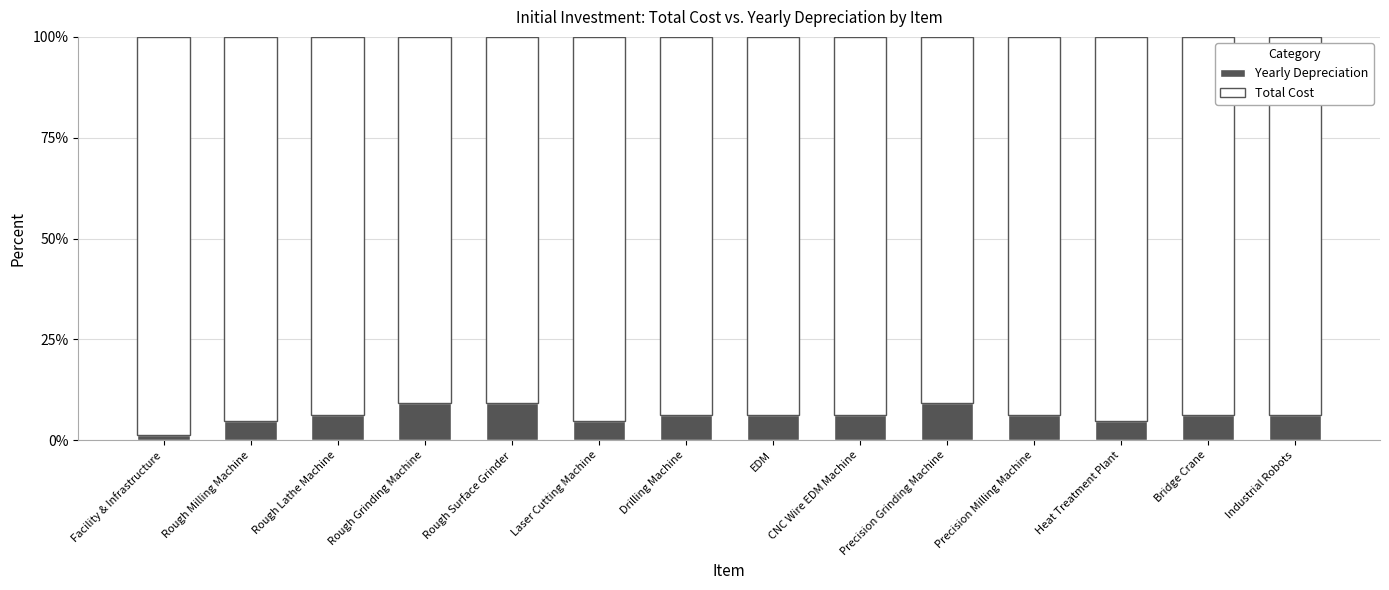

Which category has the lowest value in the Yearly Depreciation series?

Facility & Infrastructure